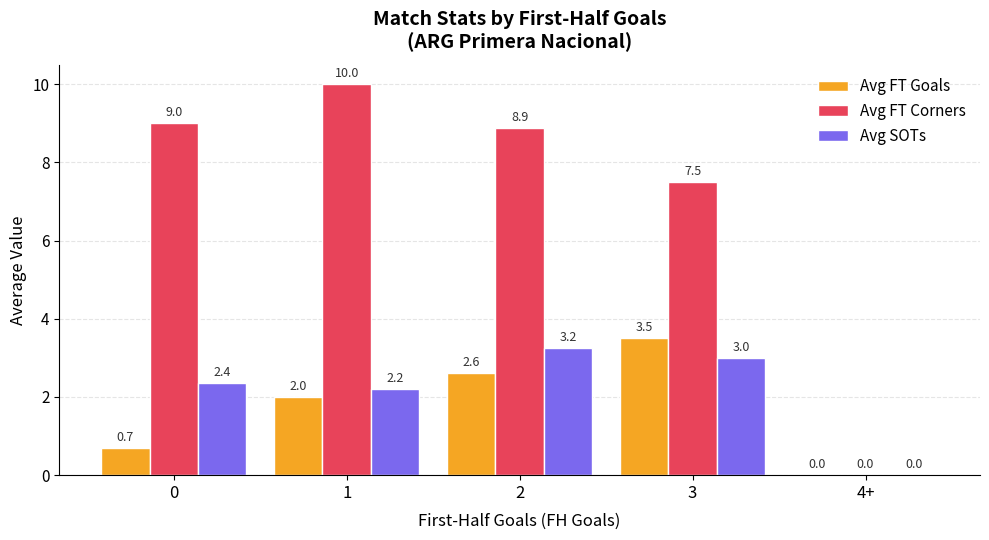

What is the approximate value of Avg FT Goals at 0?

0.7